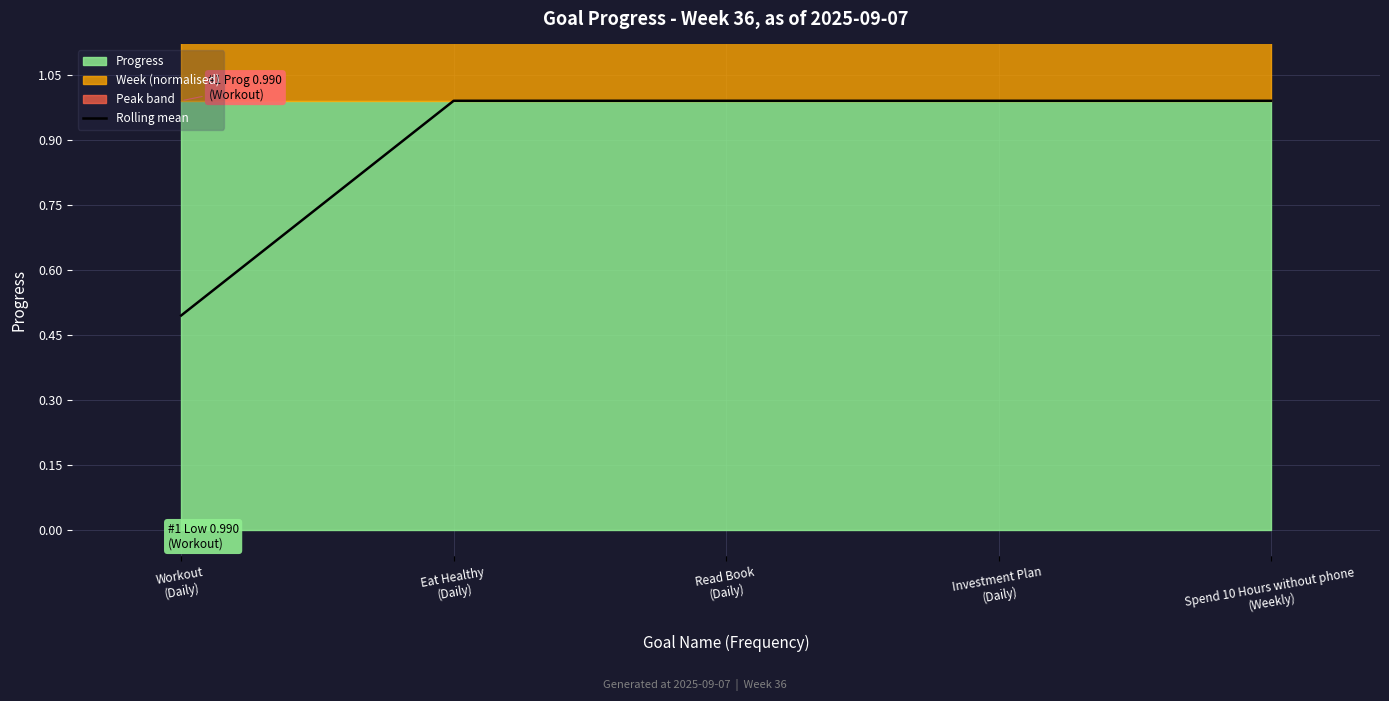

What is the smallest value displayed?

0.5